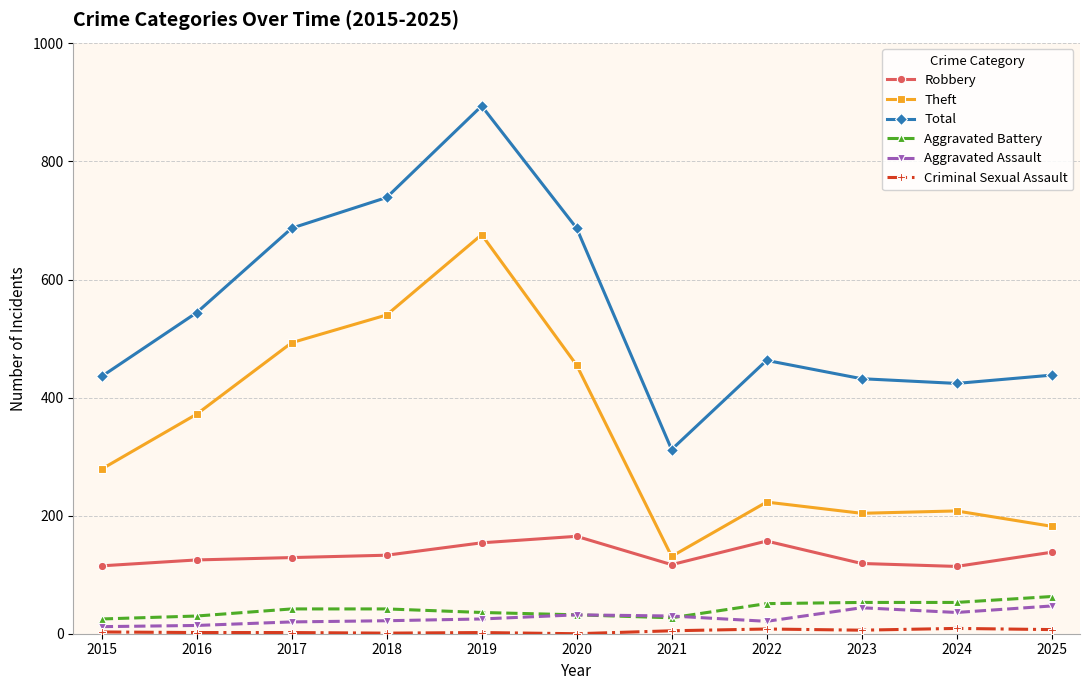

What is the difference between the highest and lowest values at 2020?

687